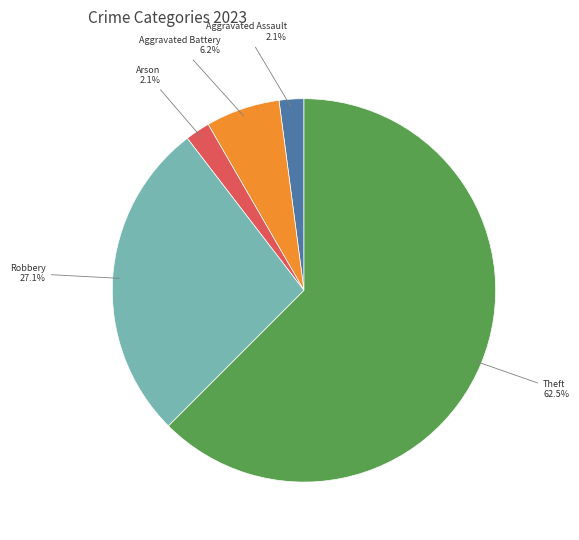

Does Robbery represent more than half of the total?

No